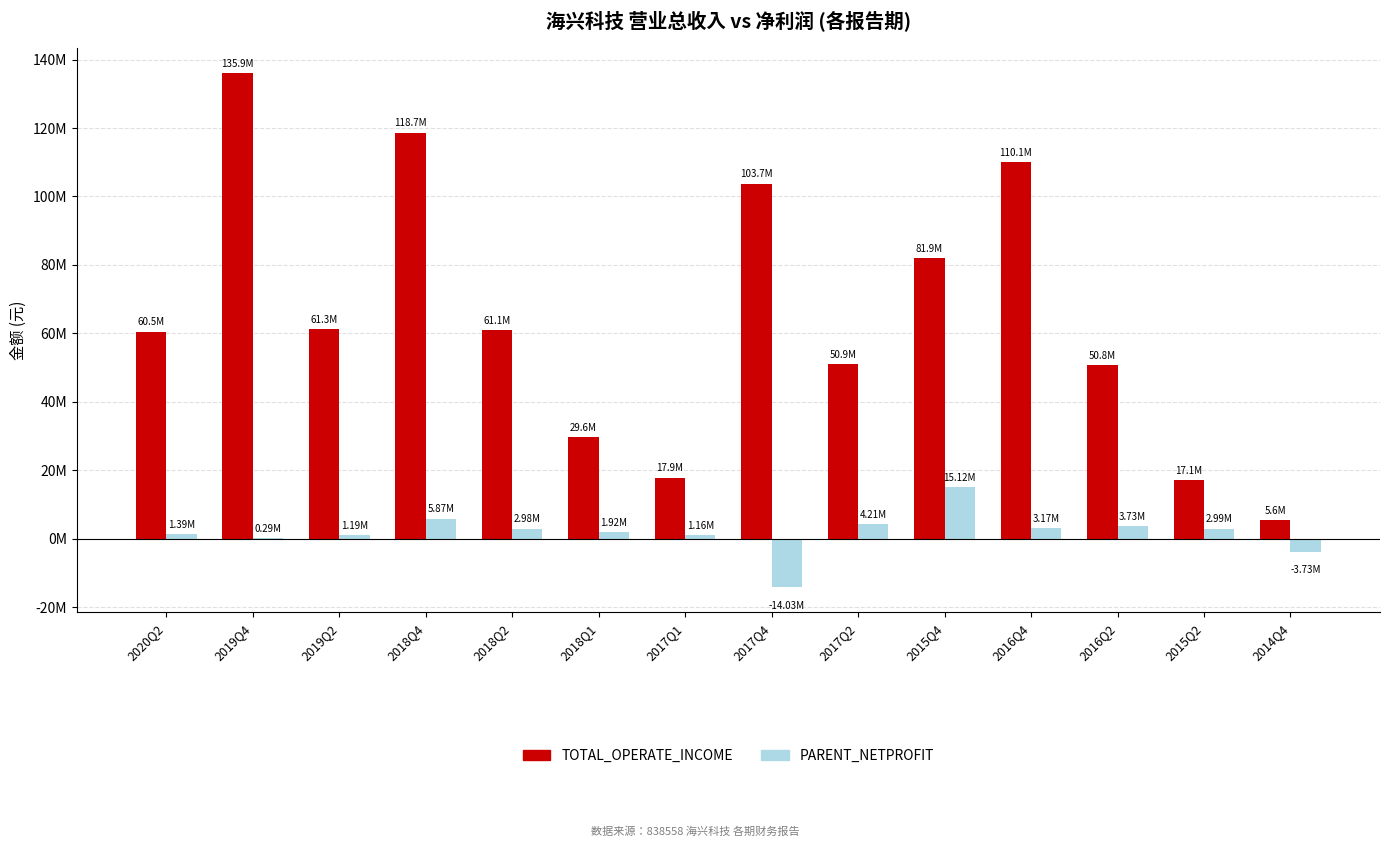

Does the chart contain stacked bars?

No